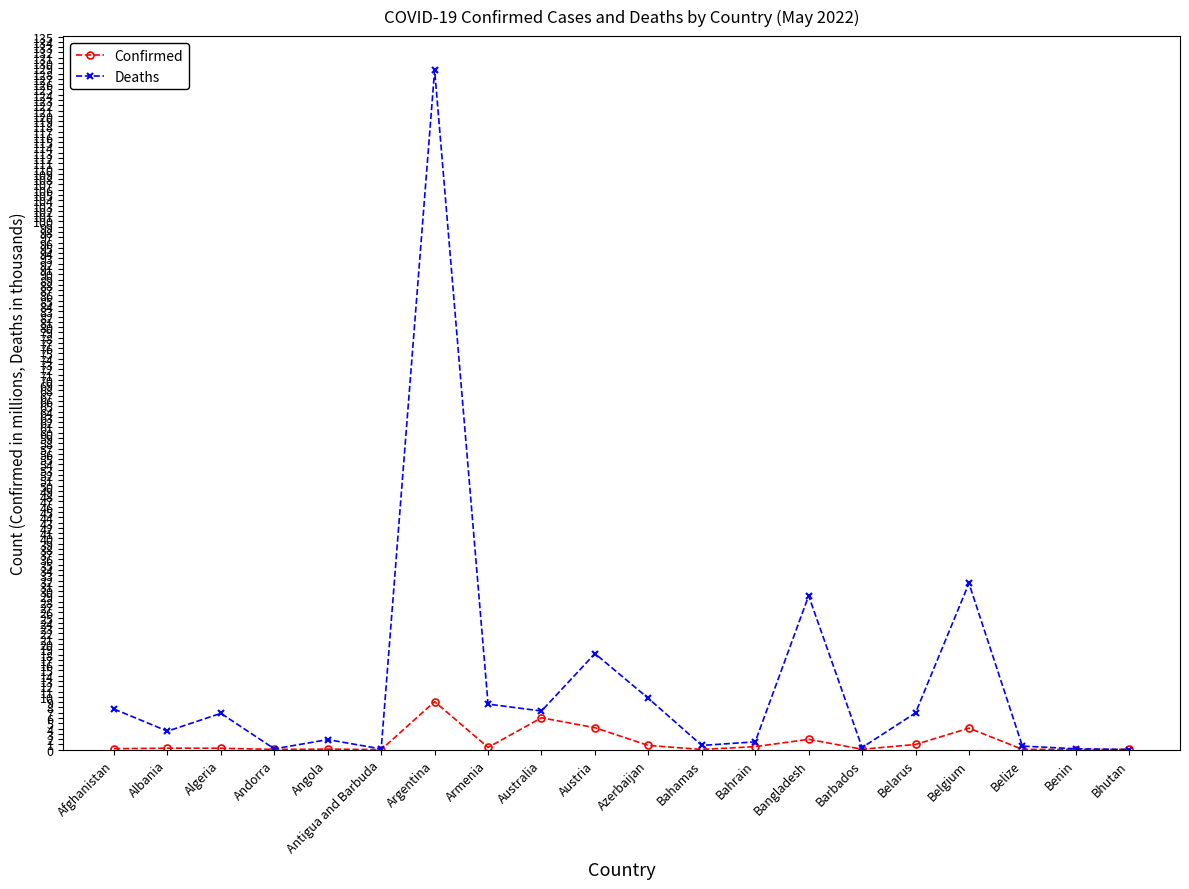

Which category has the highest value in the Confirmed series?

Argentina